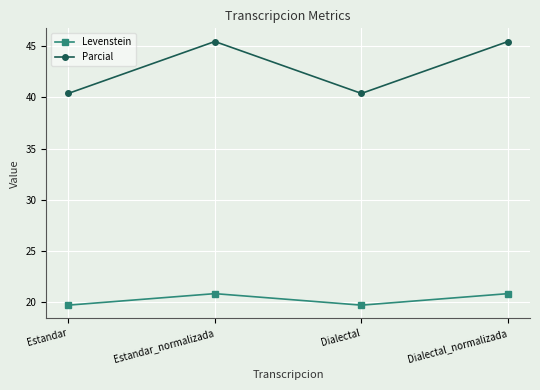

How many series are shown in this chart?

2